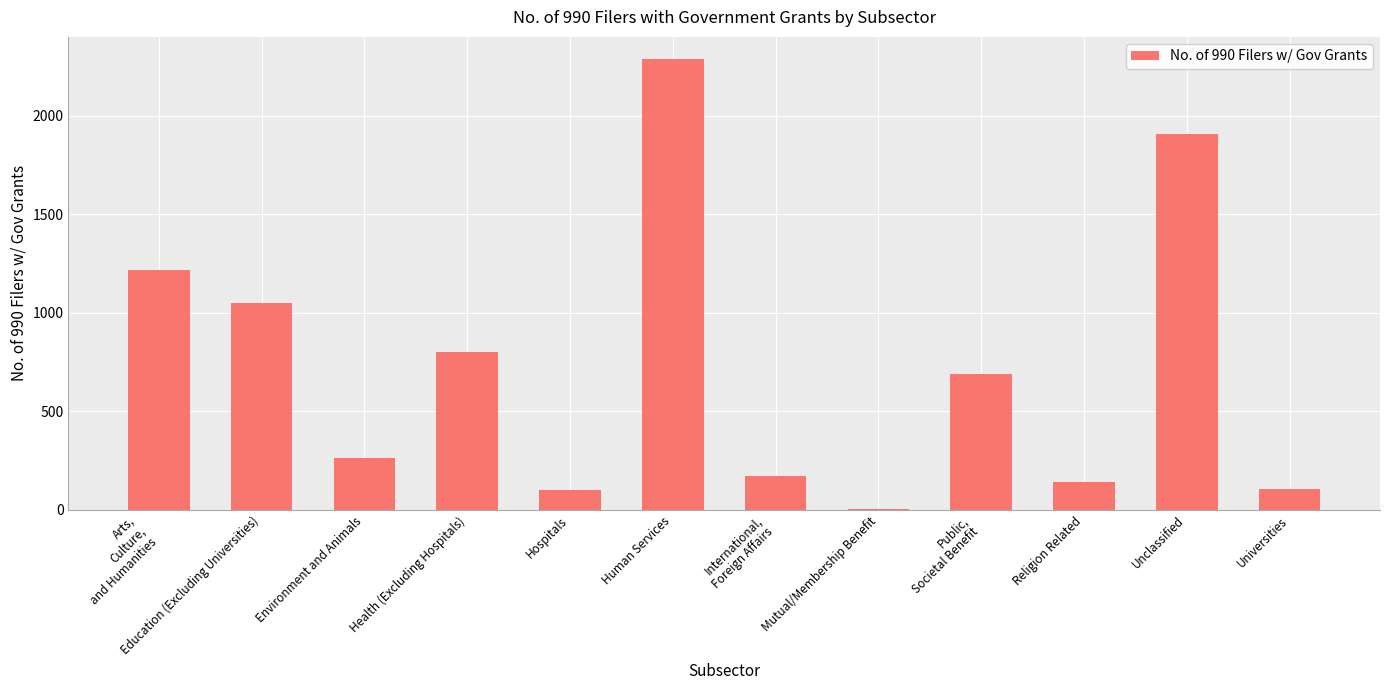

True or false: the data shows 100 at Hospitals.

True